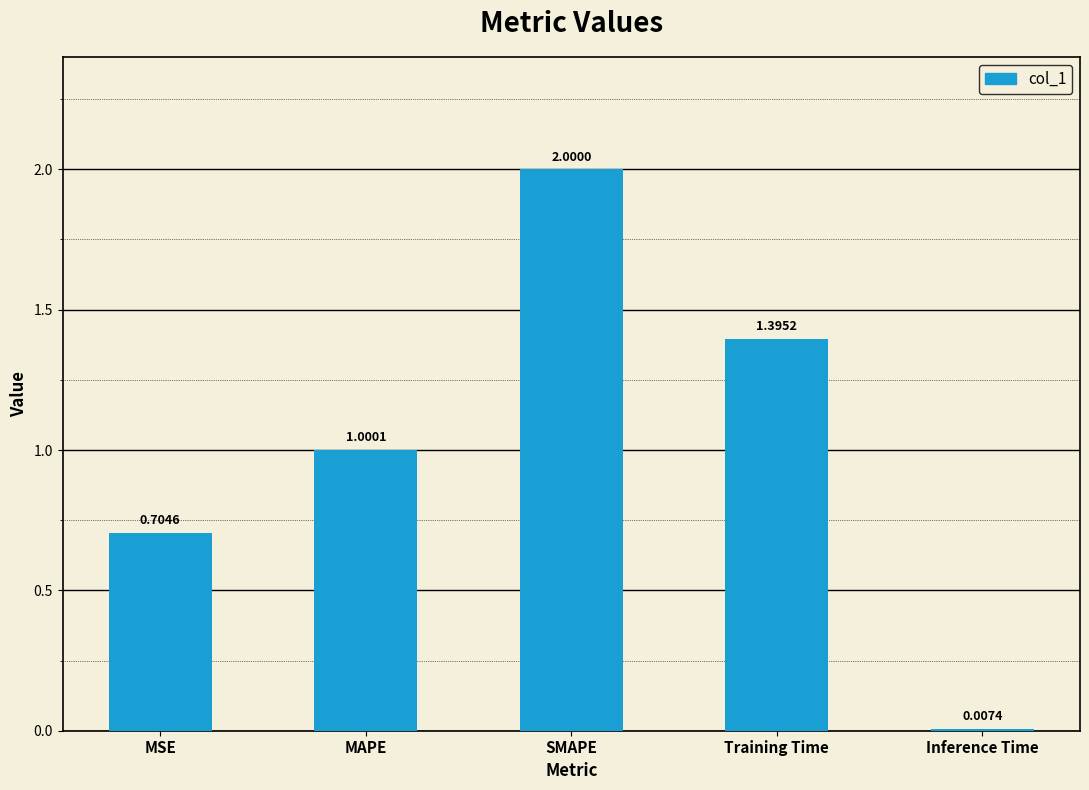

Where does the data first go above 1?

MAPE